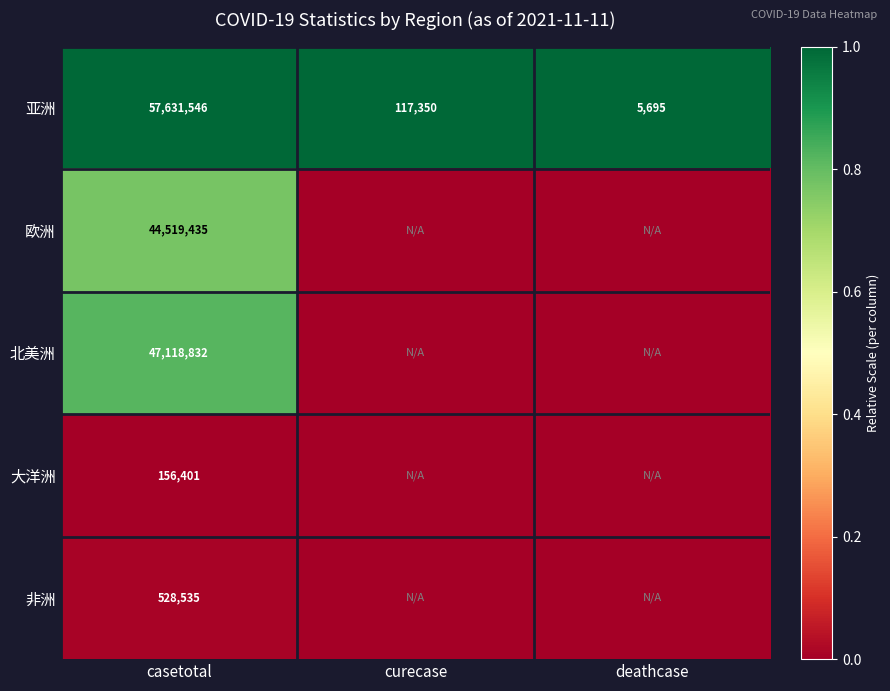

What is the minimum value for 亚洲?

5695